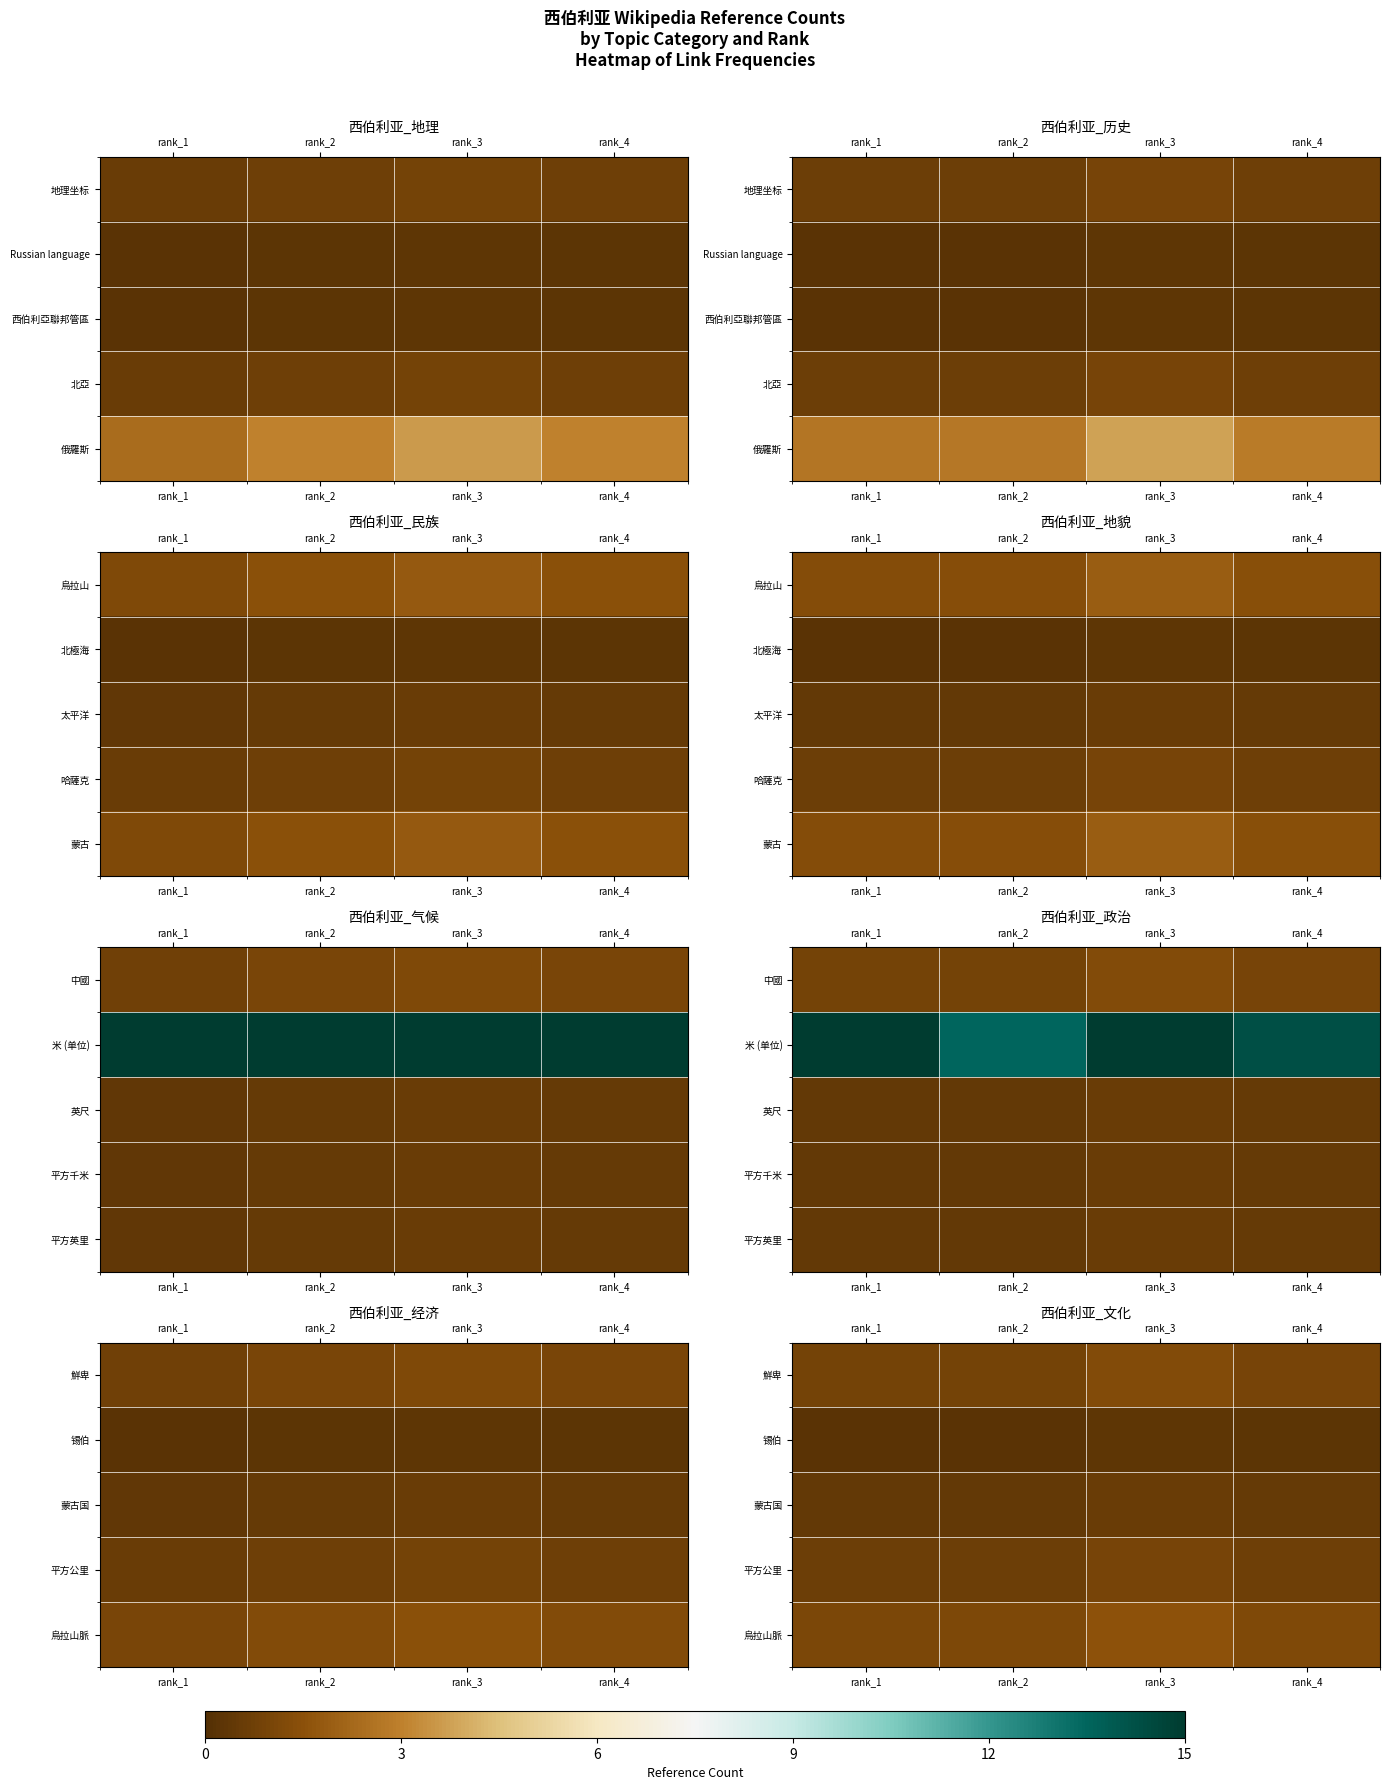

Rank the series by their average value, from highest to lowest.

烏拉山脈, 鮮卑, 平方公里, 蒙古国, 锡伯